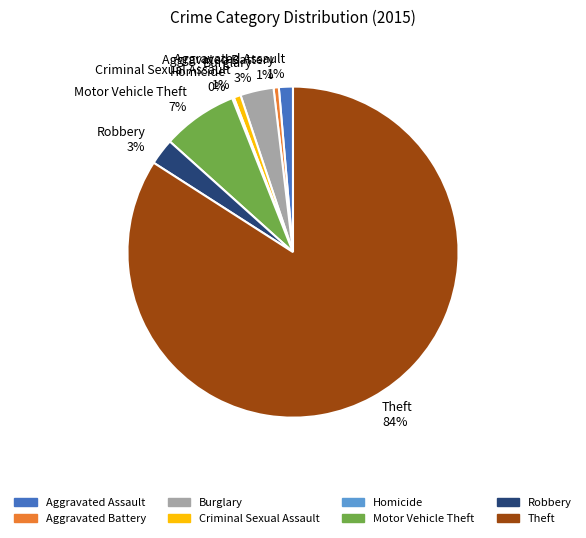

To the nearest percent, what is the difference between the largest and smallest slice percentages?

84%